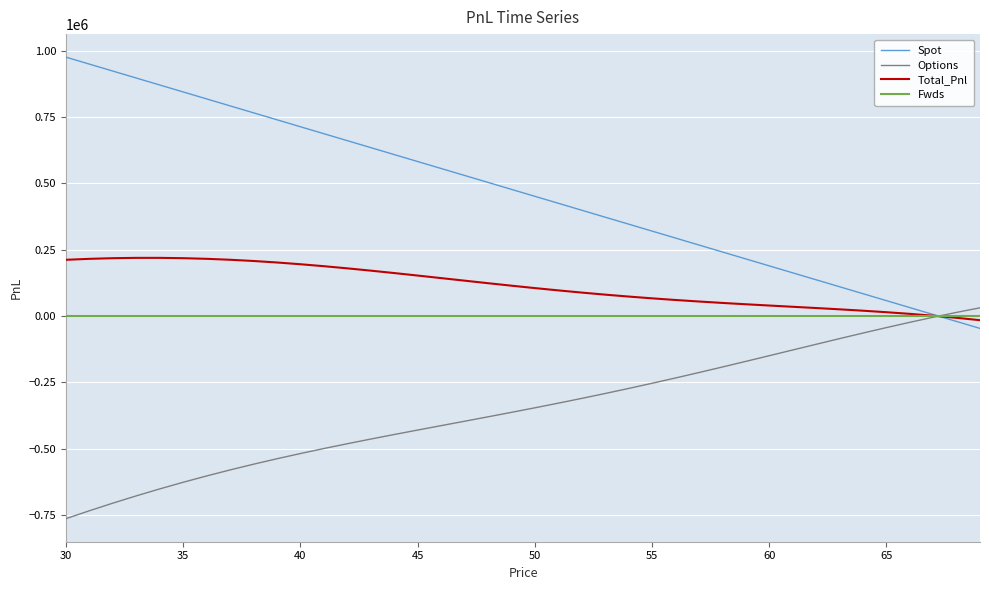

Which series has the widest spread of values?

Spot